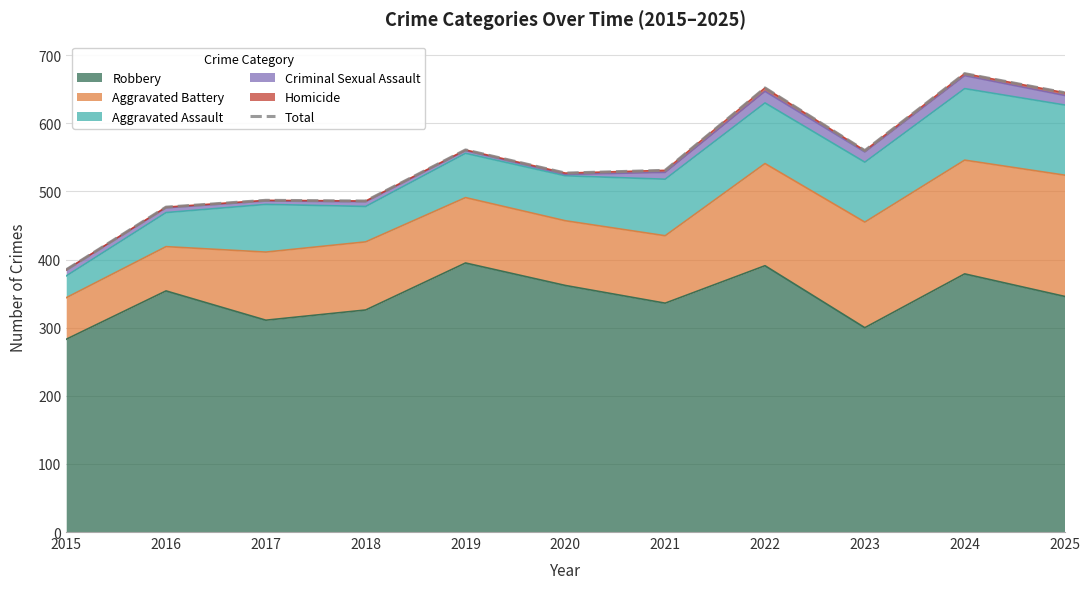

How many data points are less than 531?

5